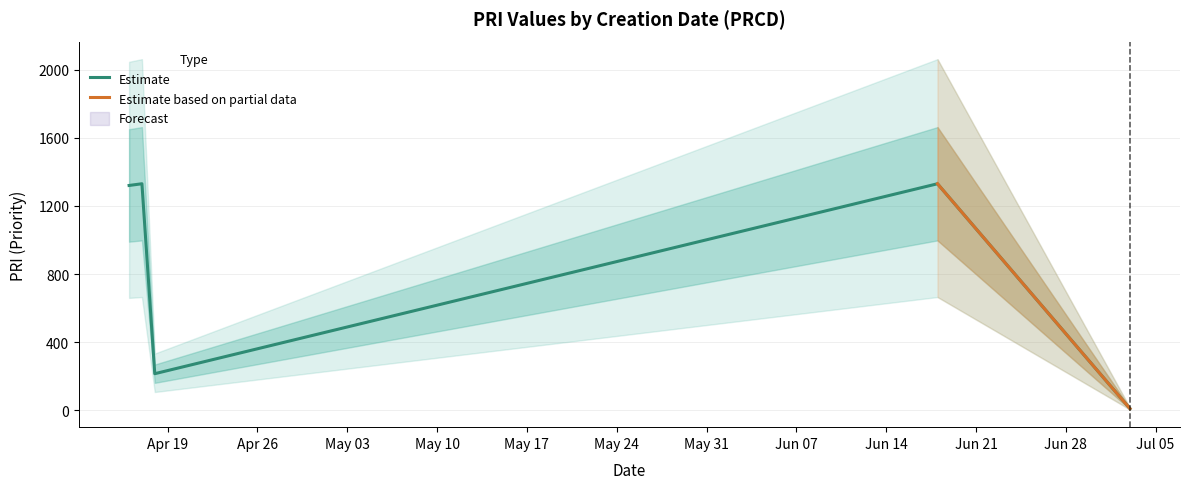

The chart shows a value of 356 at 2019-04-16. True or false?

False